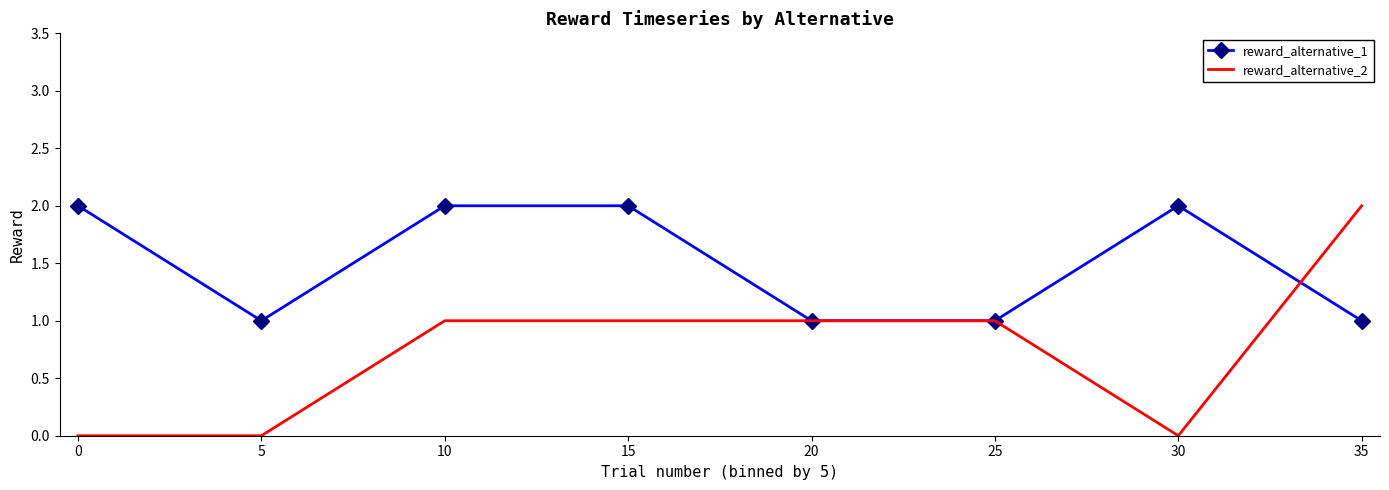

True or false: reward_alternative_2 and reward_alternative_1 cross at least once.

True